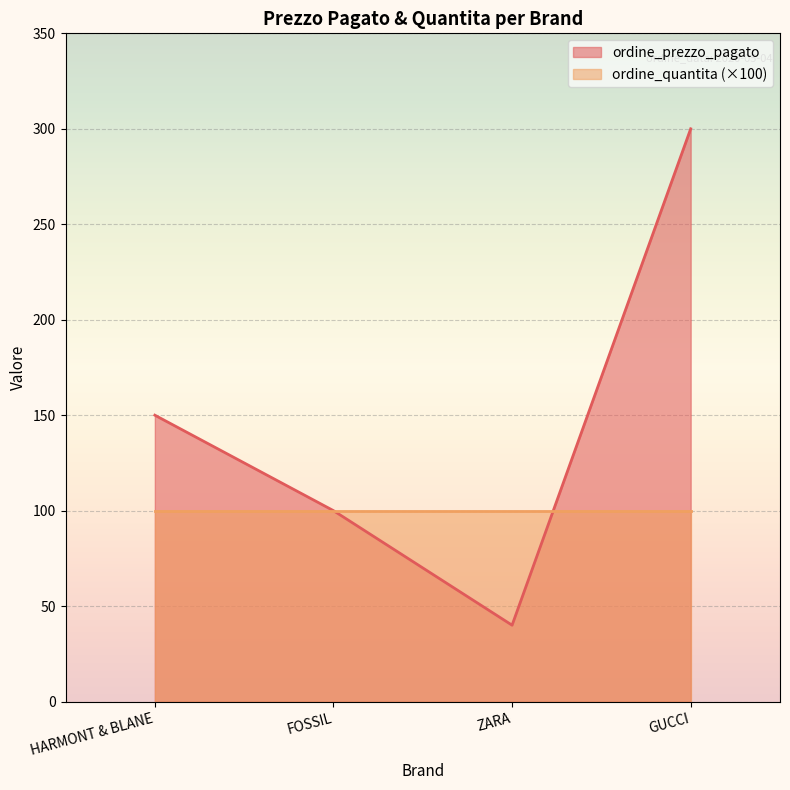

How many series are shown in this chart?

2